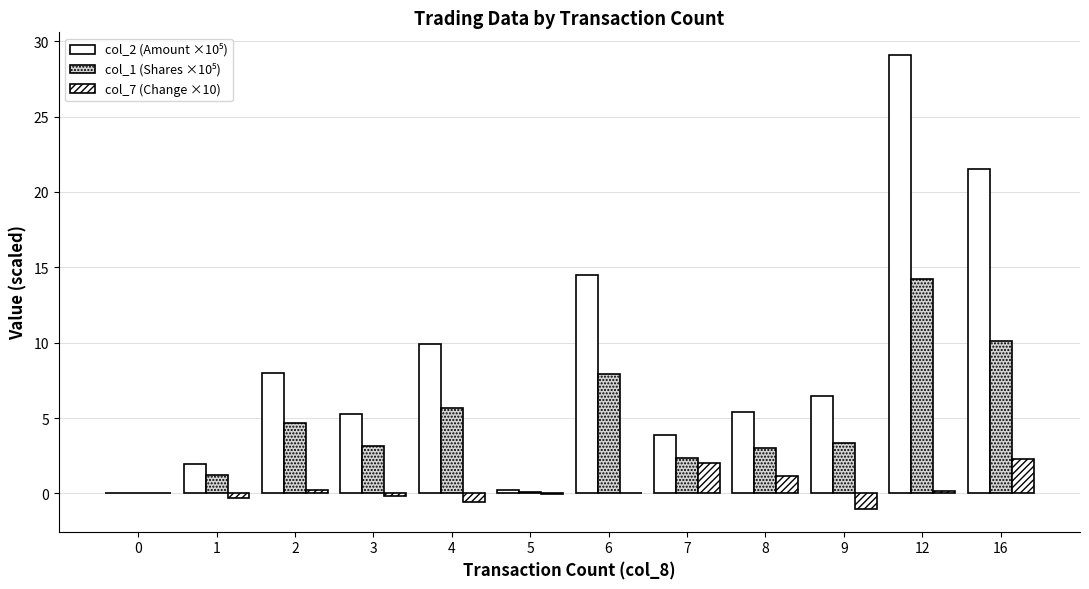

Between 2 and 16, which is larger?

16